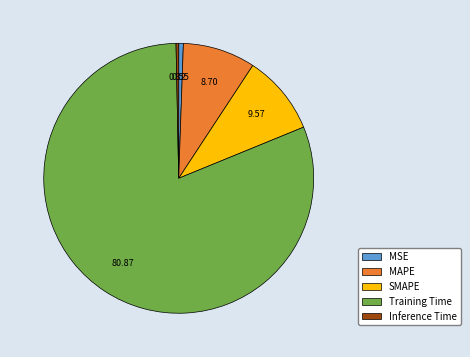

Which category accounts for the majority?

Training Time